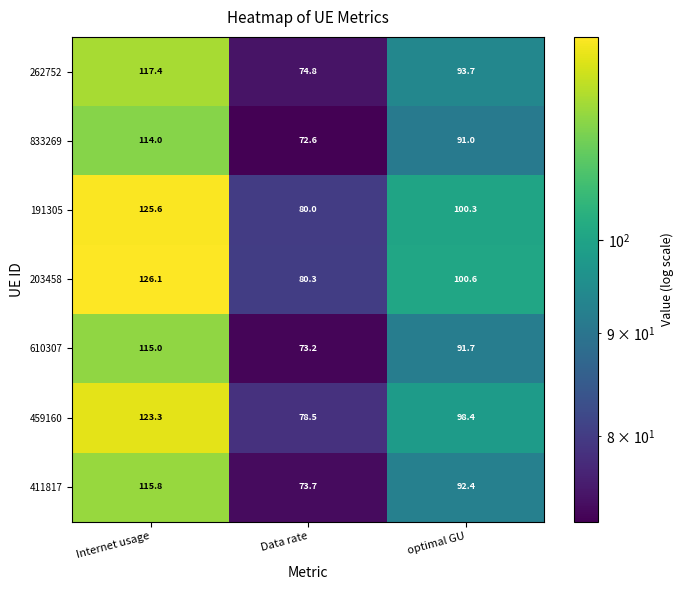

Reading left to right, list all the values displayed in this chart.

262752: 117.4	74.8	93.7
833269: 114.0	72.6	91.0
191305: 125.6	80.0	100.3
203458: 126.1	80.3	100.6
610307: 115.0	73.2	91.7
459160: 123.3	78.5	98.4
411817: 115.8	73.7	92.4